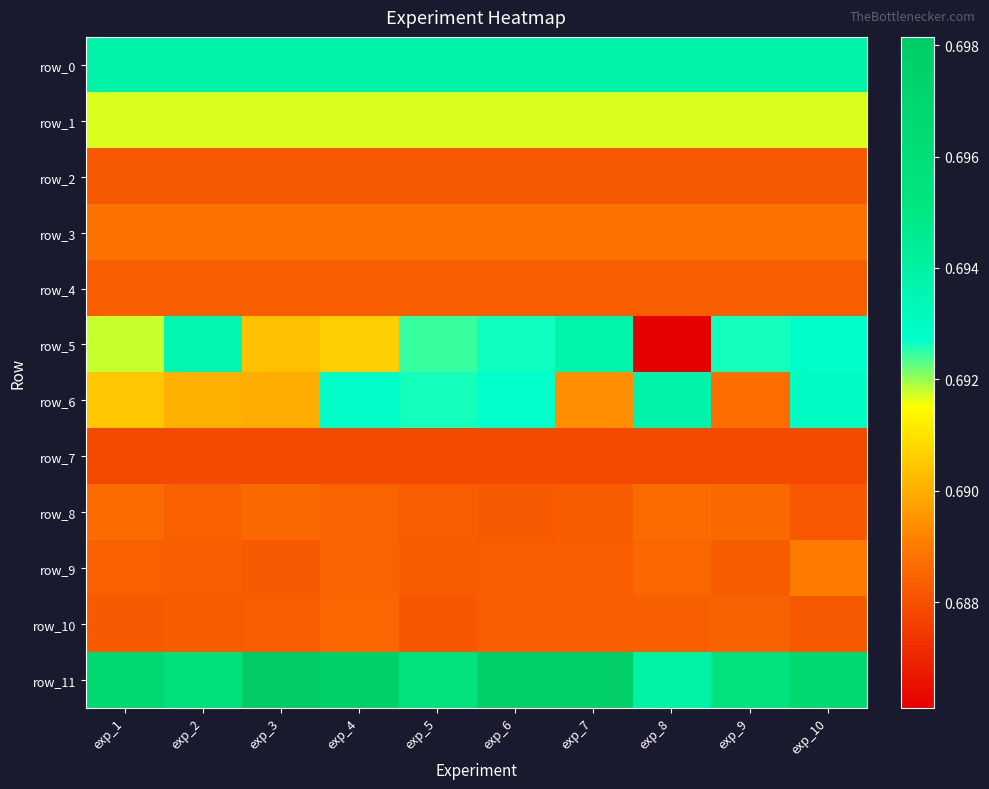

Count the row_10 values in the range 0 to 1.

10